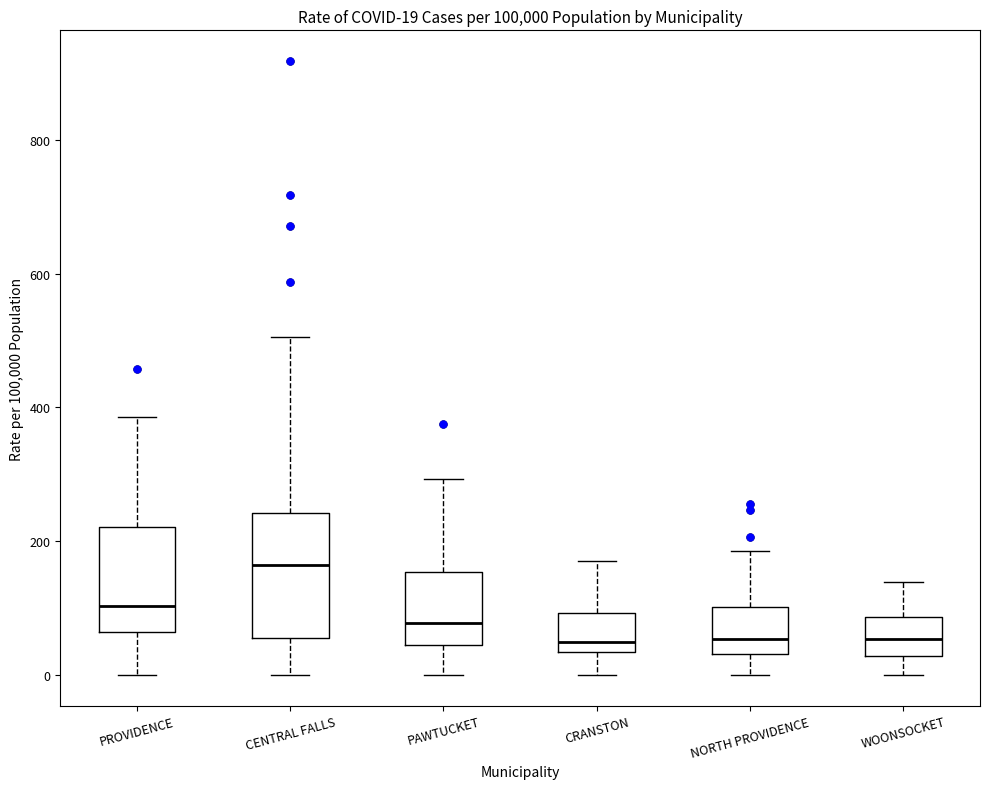

Which box is the tallest, from its lower edge to its upper edge?

CENTRAL FALLS